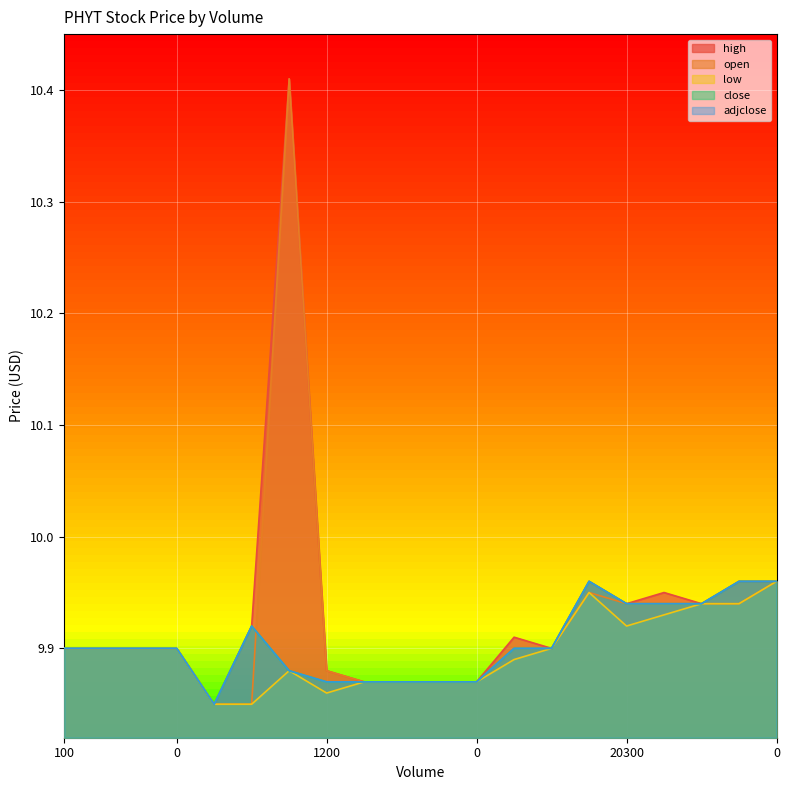

True or false: adjclose and close intersect in this chart.

False